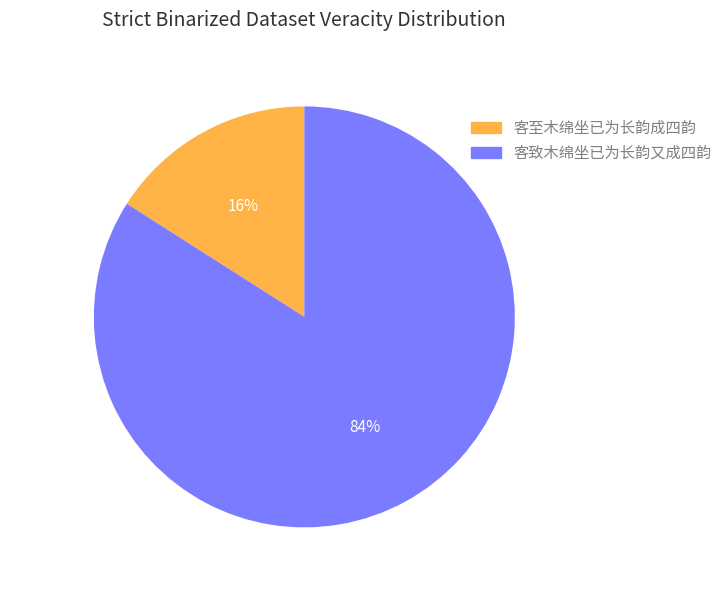

Which slice is the smallest?

客至木绵坐已为长韵成四韵